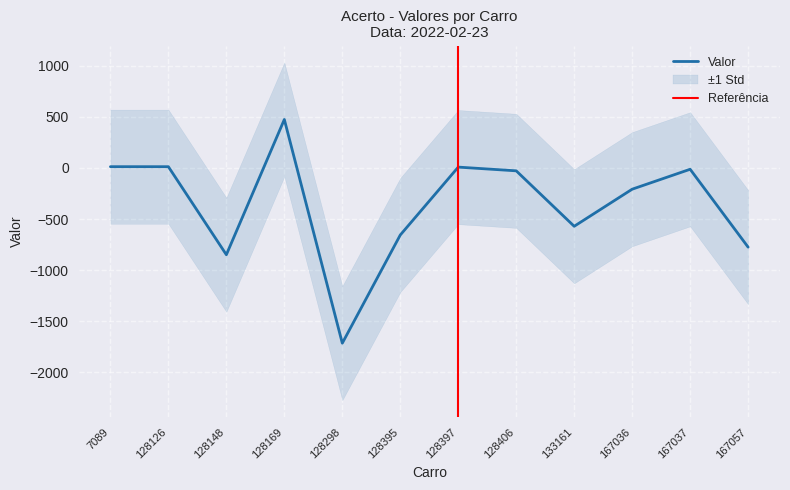

Reading left to right, extract all data points from this chart.

7089=12.3	128126=12.2	128148=-849.2	128169=474.1	128298=-1714.8	128395=-656.2	128397=8.1	128406=-28.4	133161=-570.9	167036=-208.0	167037=-13.0	167057=-775.0